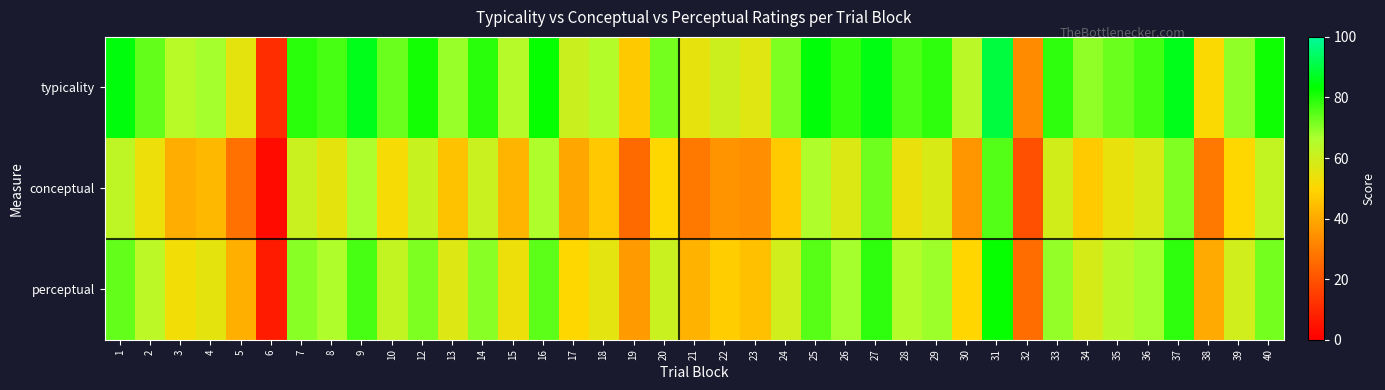

What is the greatest value displayed?

90.1